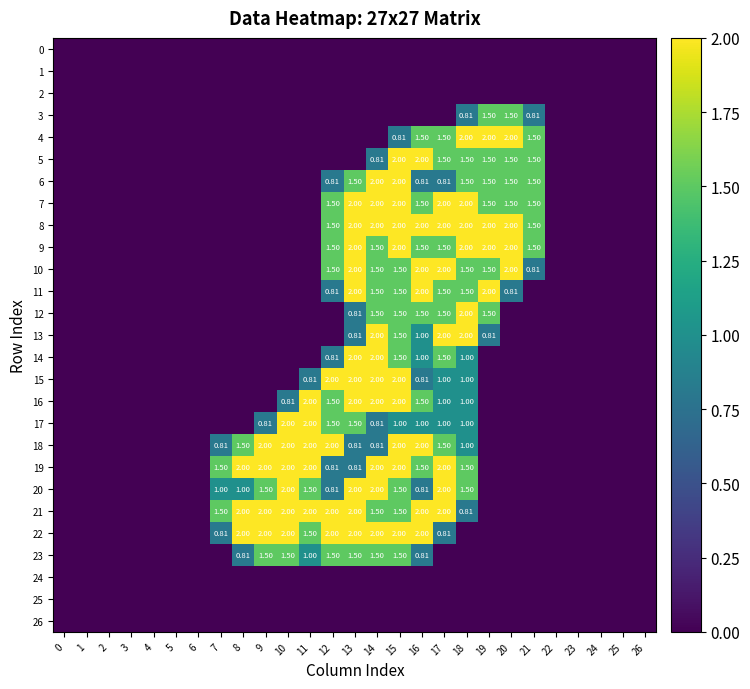

What is the difference between the maximum and minimum values in the 20 series?

2.0